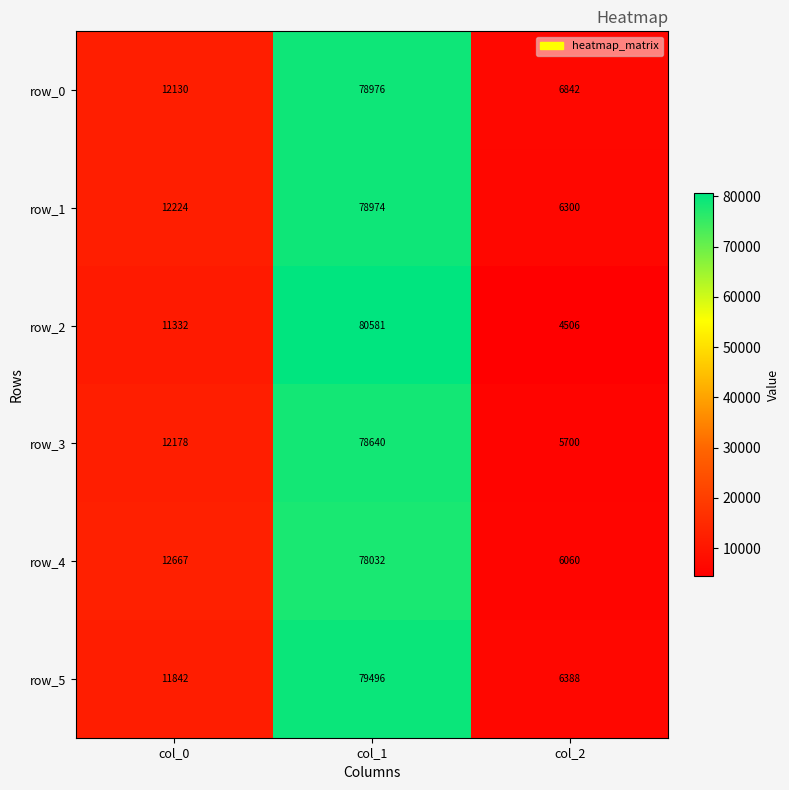

Where is row_0 nearest to the value 42909?

col_0